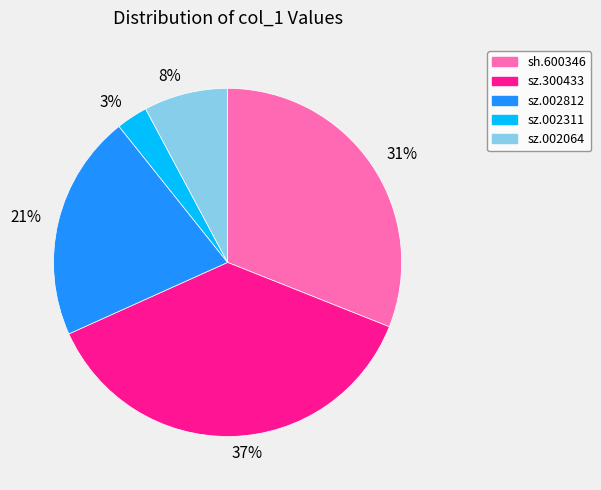

Which slice is the smallest?

3%